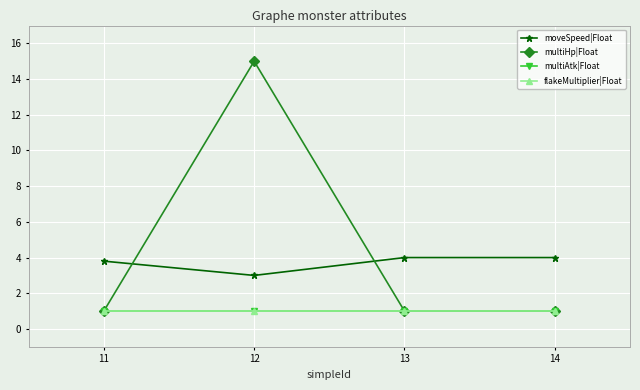

Is this an area chart (filled region under the line)?

No